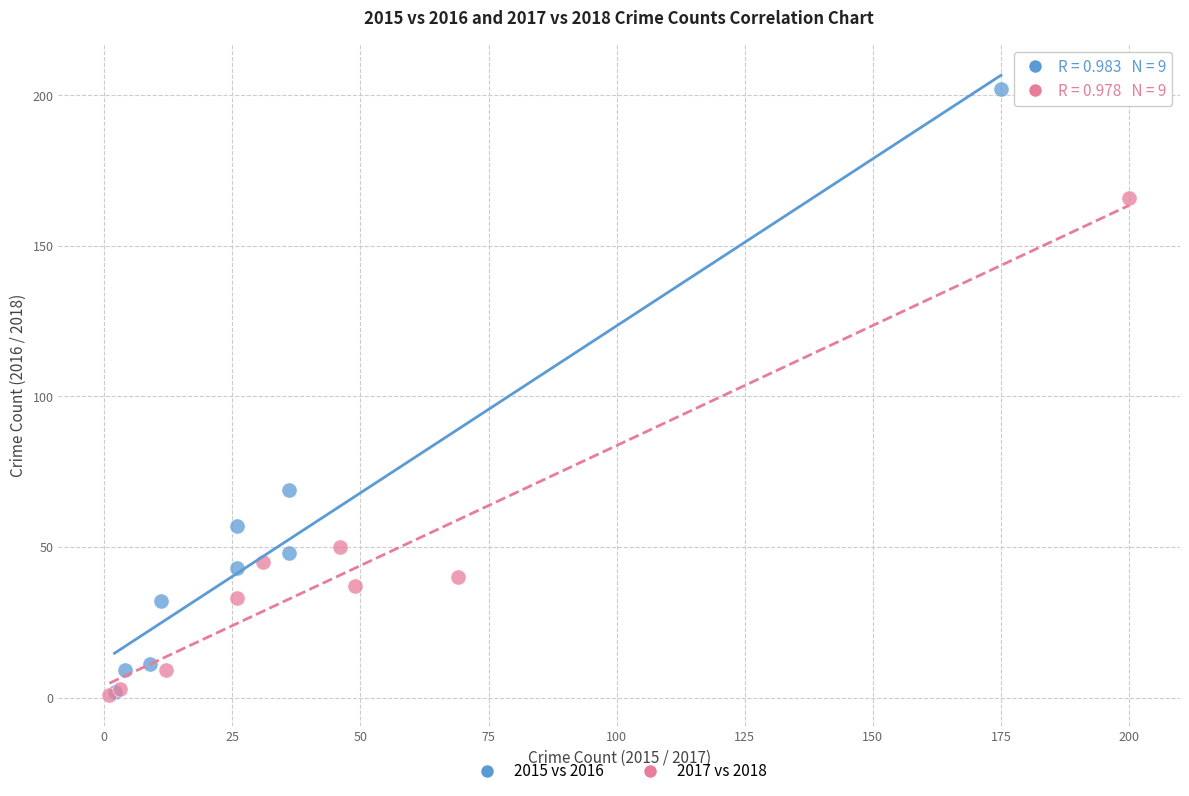

Which series reaches the maximum Y coordinate?

2015 vs 2016